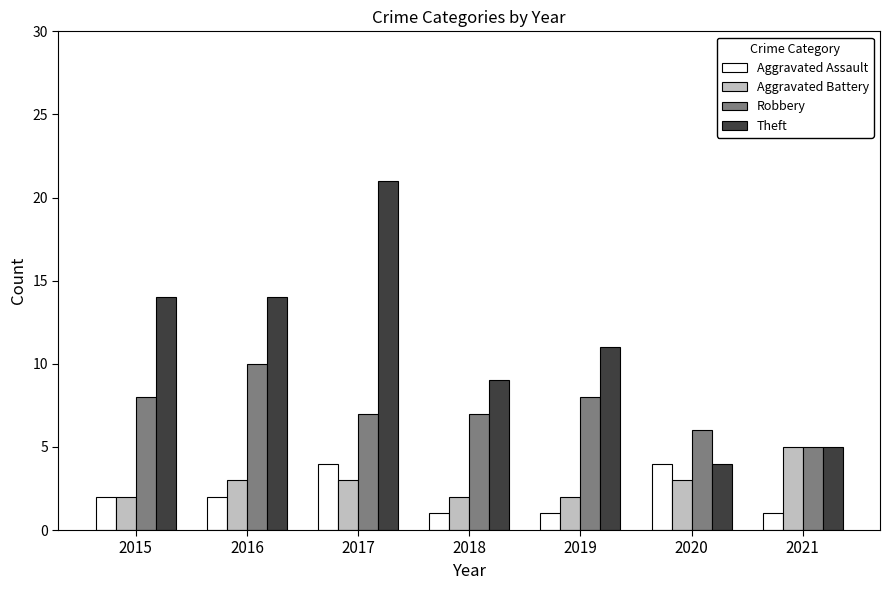

Between 2015 and 2019, which series saw the biggest shift?

Theft